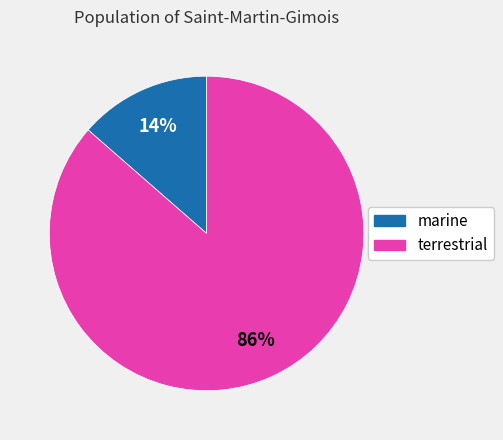

Count the number of slices in the pie.

2